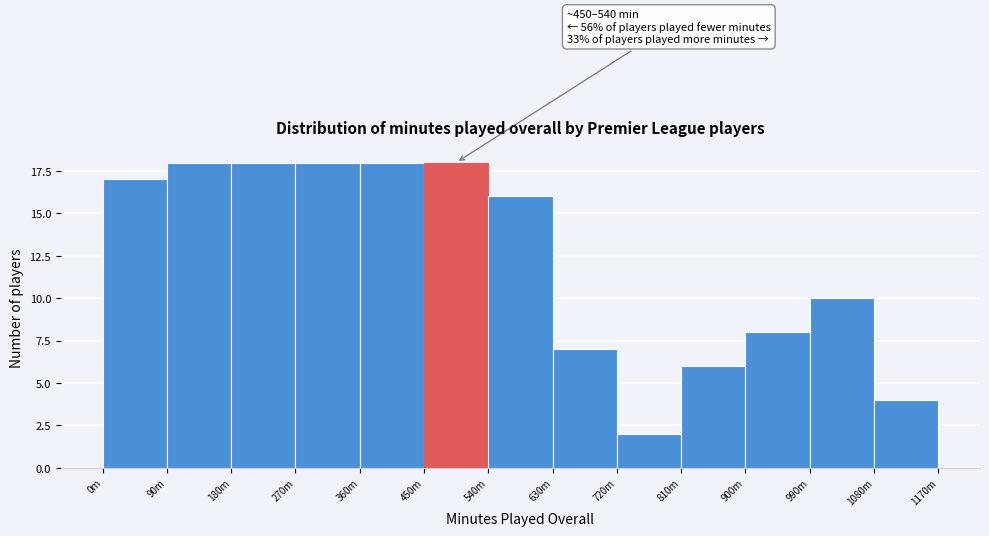

Reading left to right, transcribe all the data shown in this chart.

0m=17	90m=18	180m=18	270m=18	360m=18	450m=18	540m=16	630m=7	720m=2	810m=6	900m=8	990m=10	1080m=4